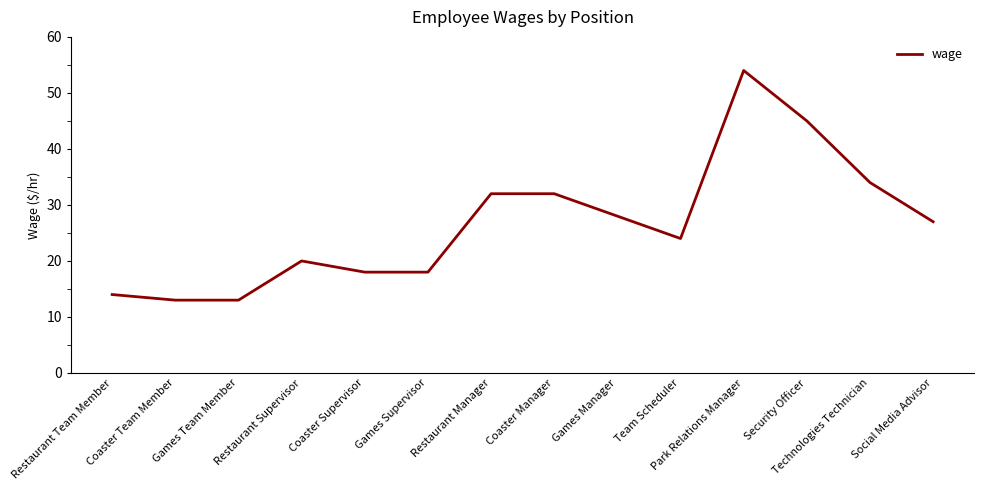

What is the difference between the values at Technologies Technician and Games Team Member?

21